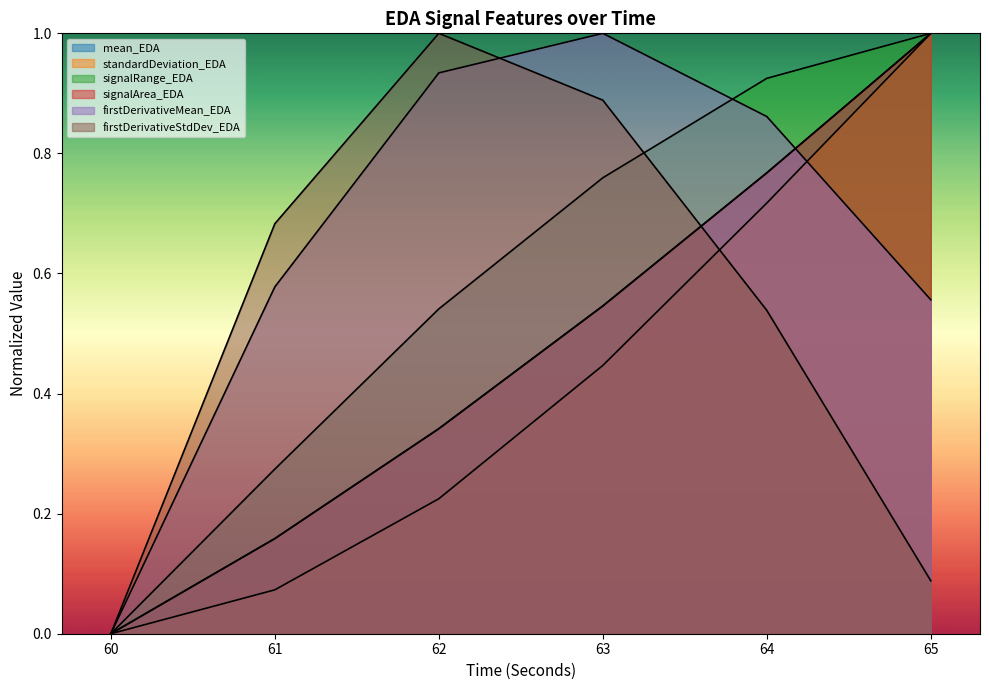

Reading right to left, extract all data points from this chart.

mean_EDA: 65=1.0	64=0.8	63=0.5	62=0.3	61=0.2	60=0.0
standardDeviation_EDA: 65=1.0	64=0.7	63=0.4	62=0.2	61=0.1	60=0.0
signalRange_EDA: 65=1.0	64=0.9	63=0.8	62=0.5	61=0.3	60=0.0
signalArea_EDA: 65=1.0	64=0.8	63=0.5	62=0.3	61=0.2	60=0.0
firstDerivativeMean_EDA: 65=0.6	64=0.9	63=1.0	62=0.9	61=0.6	60=0.0
firstDerivativeStdDev_EDA: 65=0.1	64=0.5	63=0.9	62=1.0	61=0.7	60=0.0